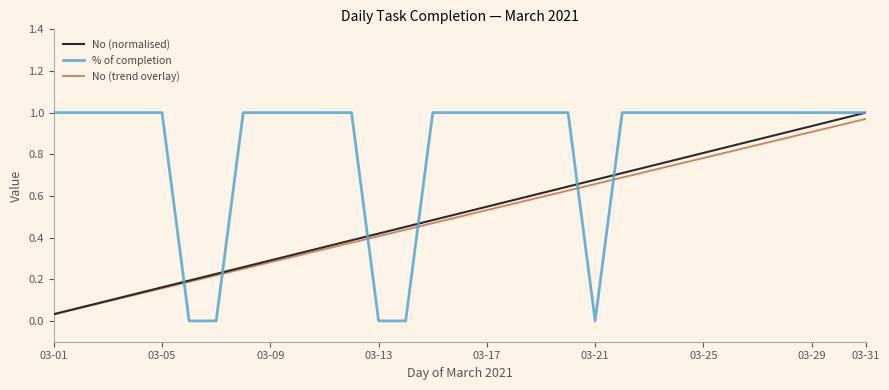

Which series has the largest total across all categories?

% of completion